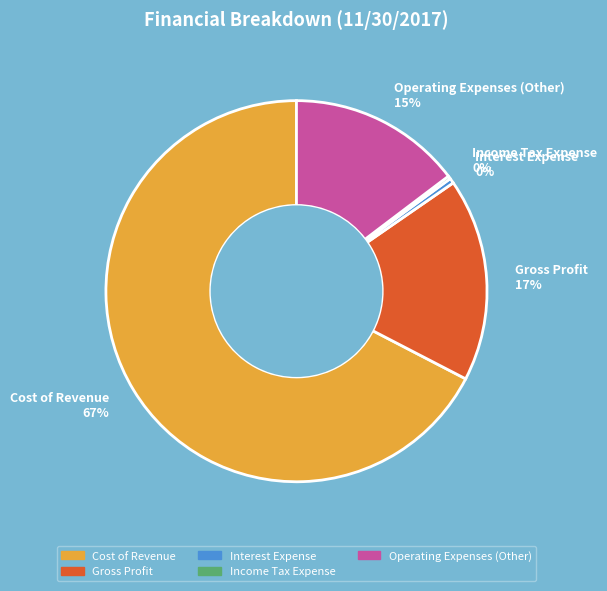

To the nearest percent, what portion does Gross Profit represent?

17%